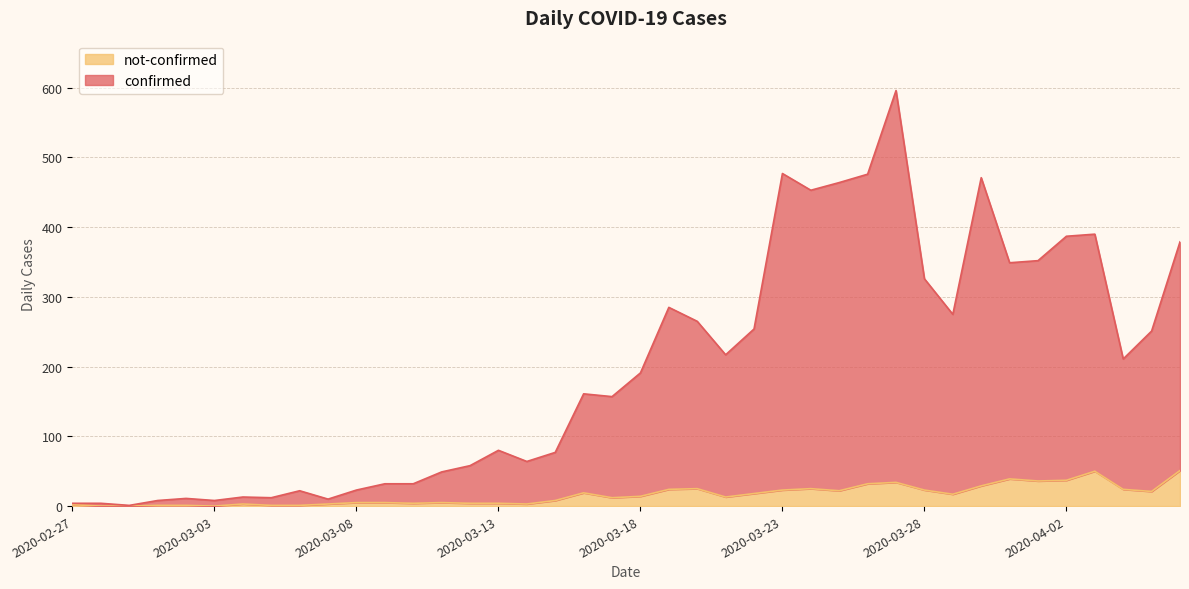

How many data points does each series have?

40